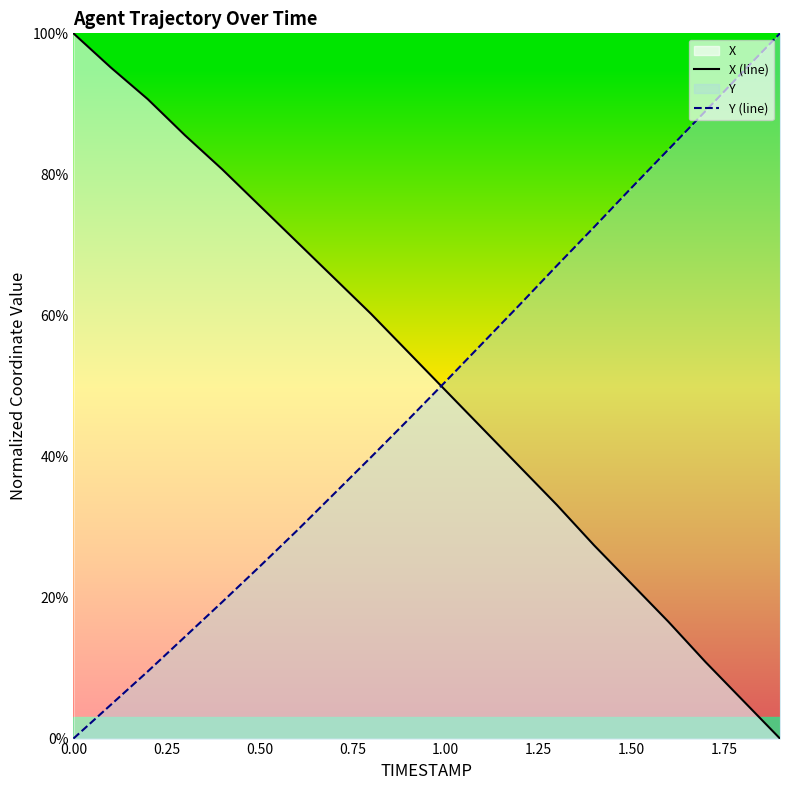

True or false: Y (line) has more than 2 interior local peaks.

False